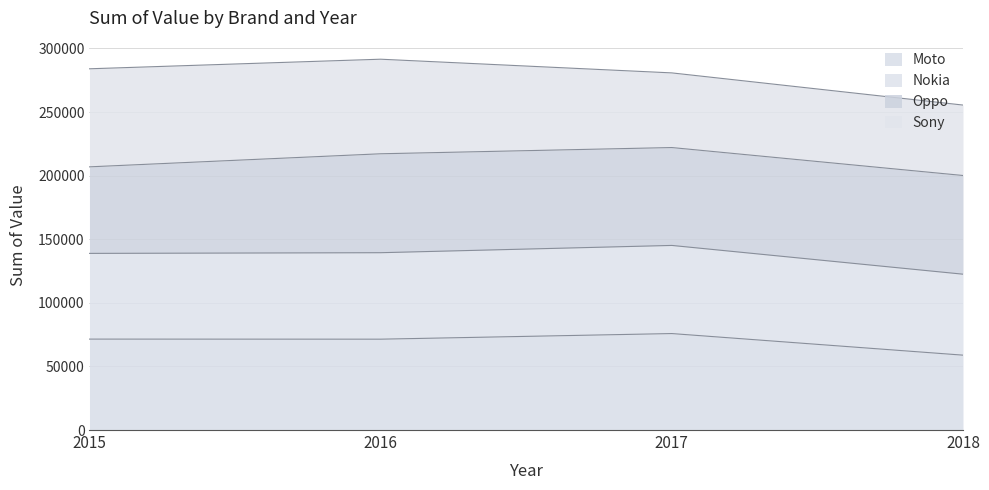

Between 2016 and 2017, which is larger?

2017